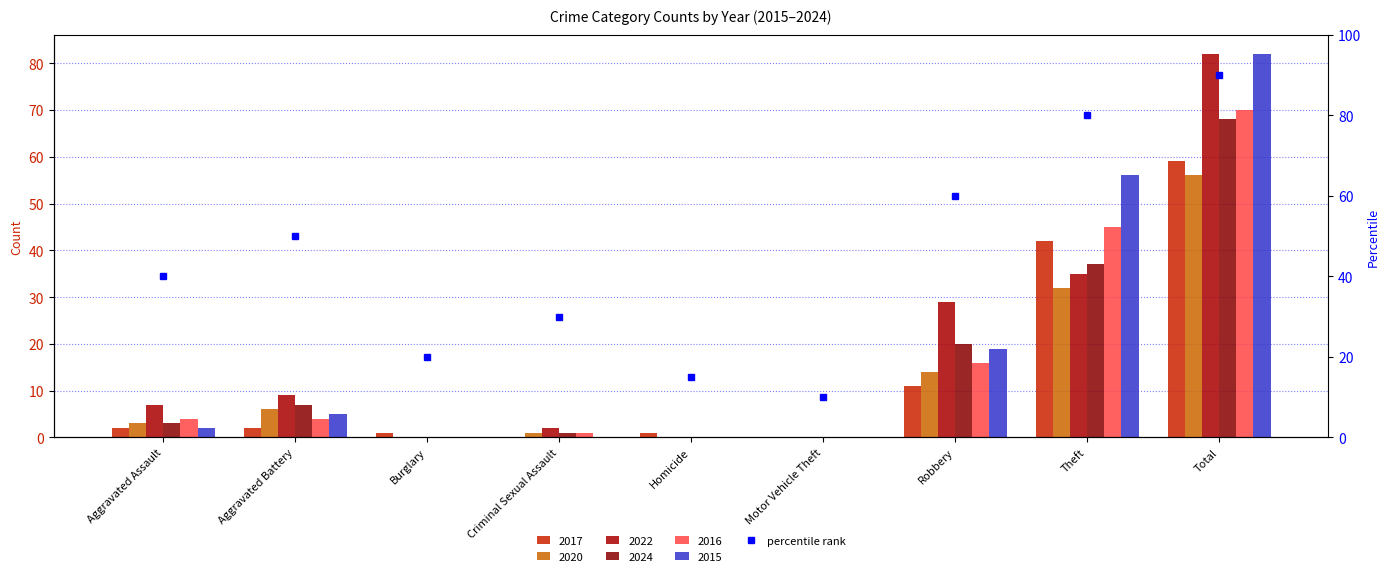

What is the average value?

44